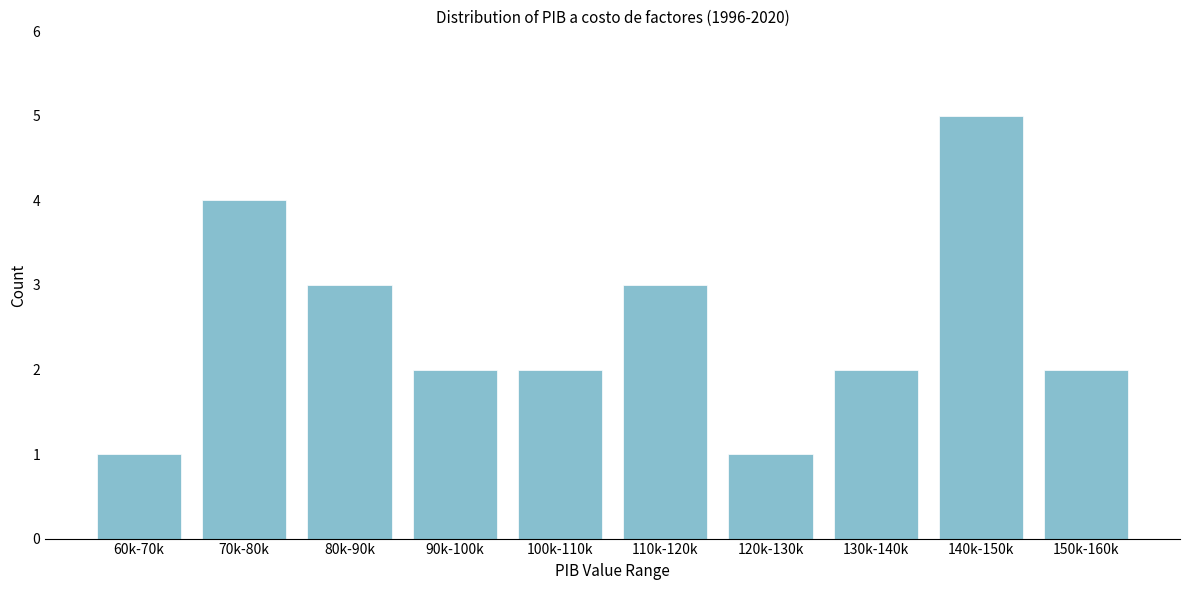

Reading left to right, what are all the values shown in this chart?

1	4	3	2	2	3	1	2	5	2